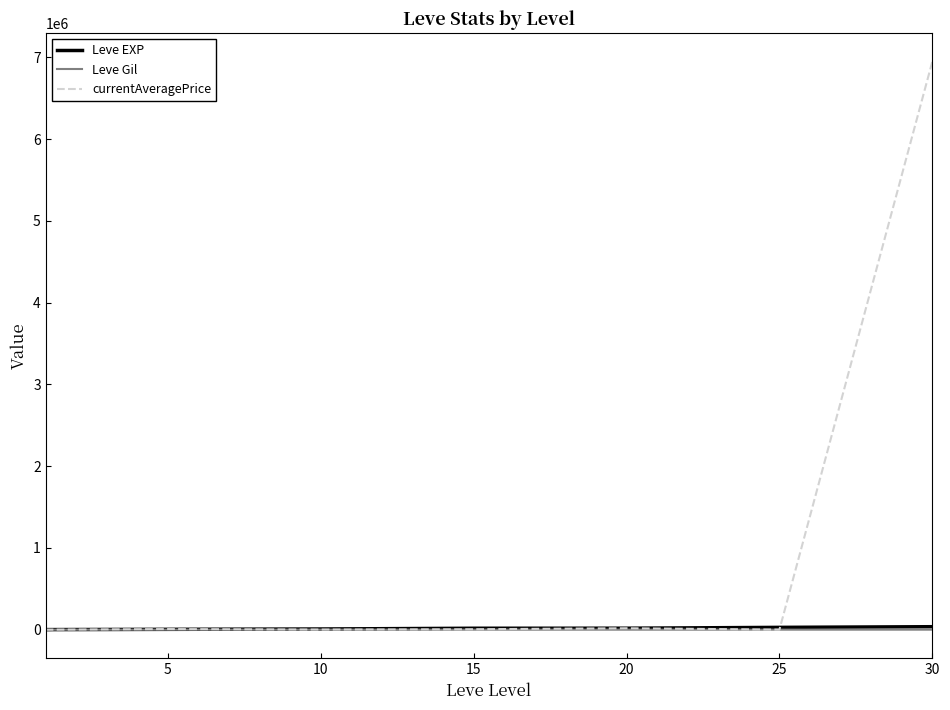

What is the greatest value displayed?

6948094.7